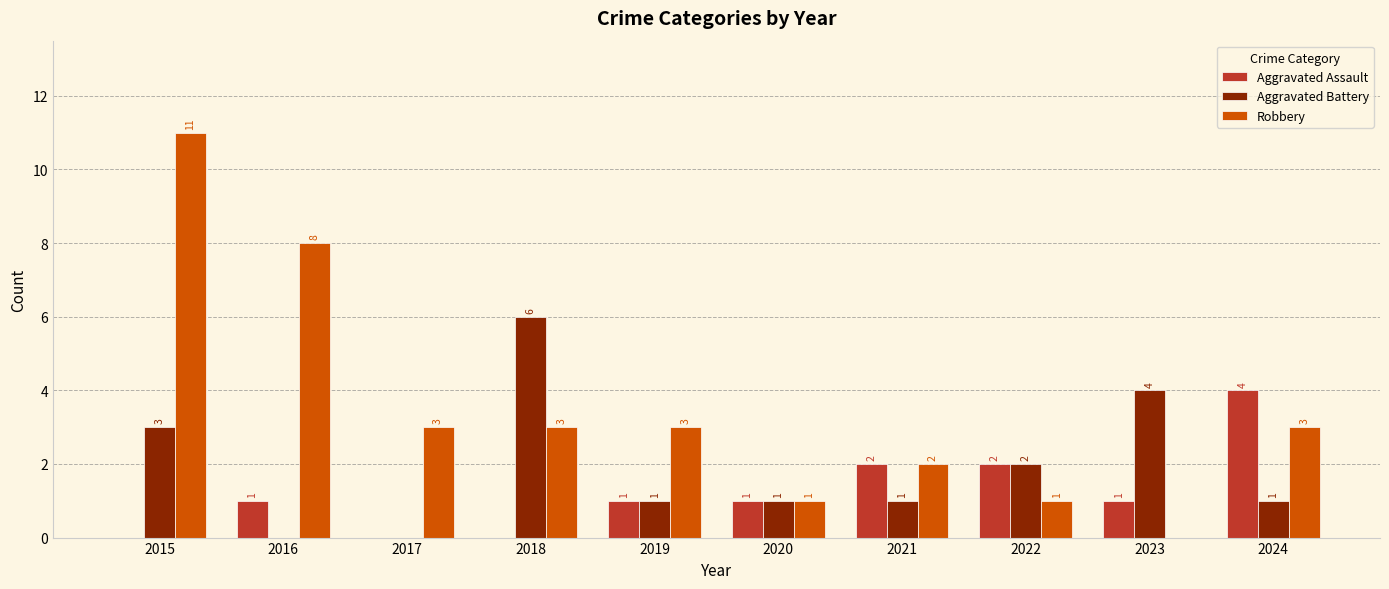

What is the maximum value shown in the chart?

11